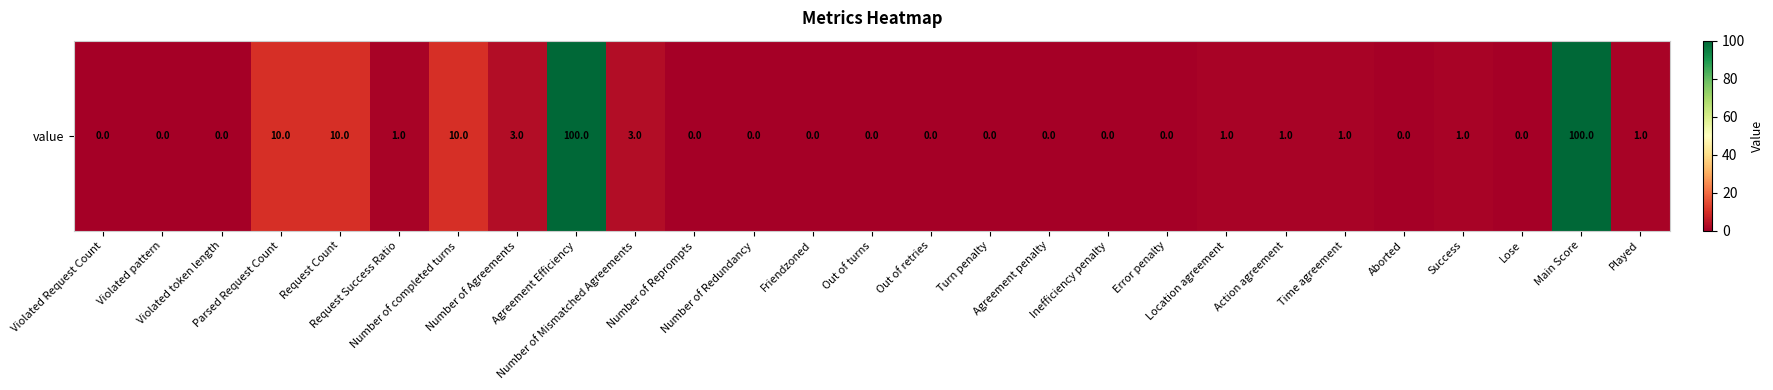

What is the difference between the second highest and second lowest values?

100